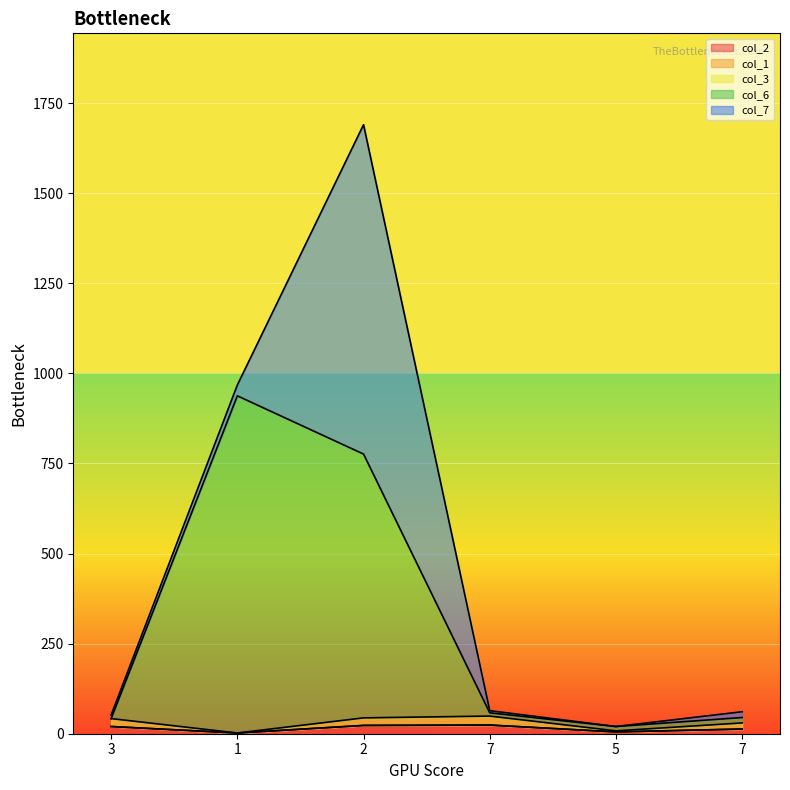

Read the col_6 value at 3.

42.0